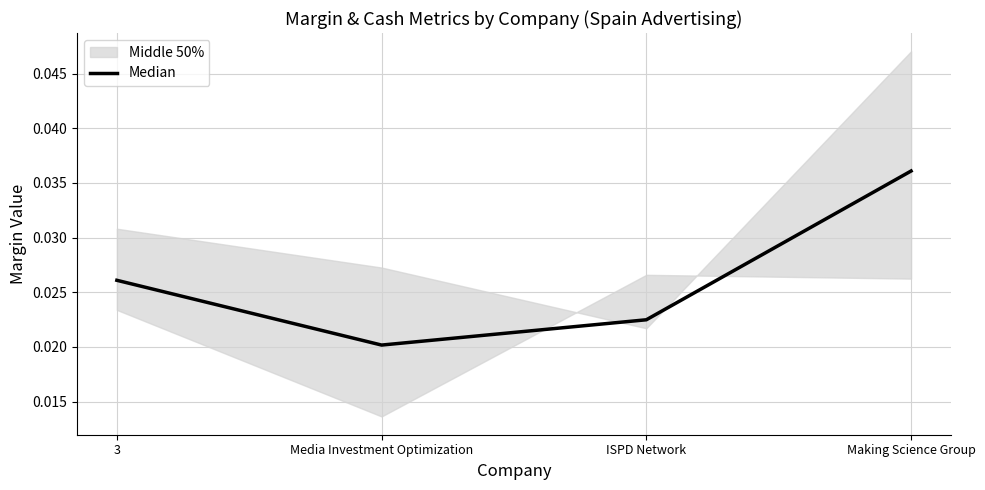

Rank the categories by value from highest to lowest.

Making Science Group, 3, ISPD Network, Media Investment Optimization